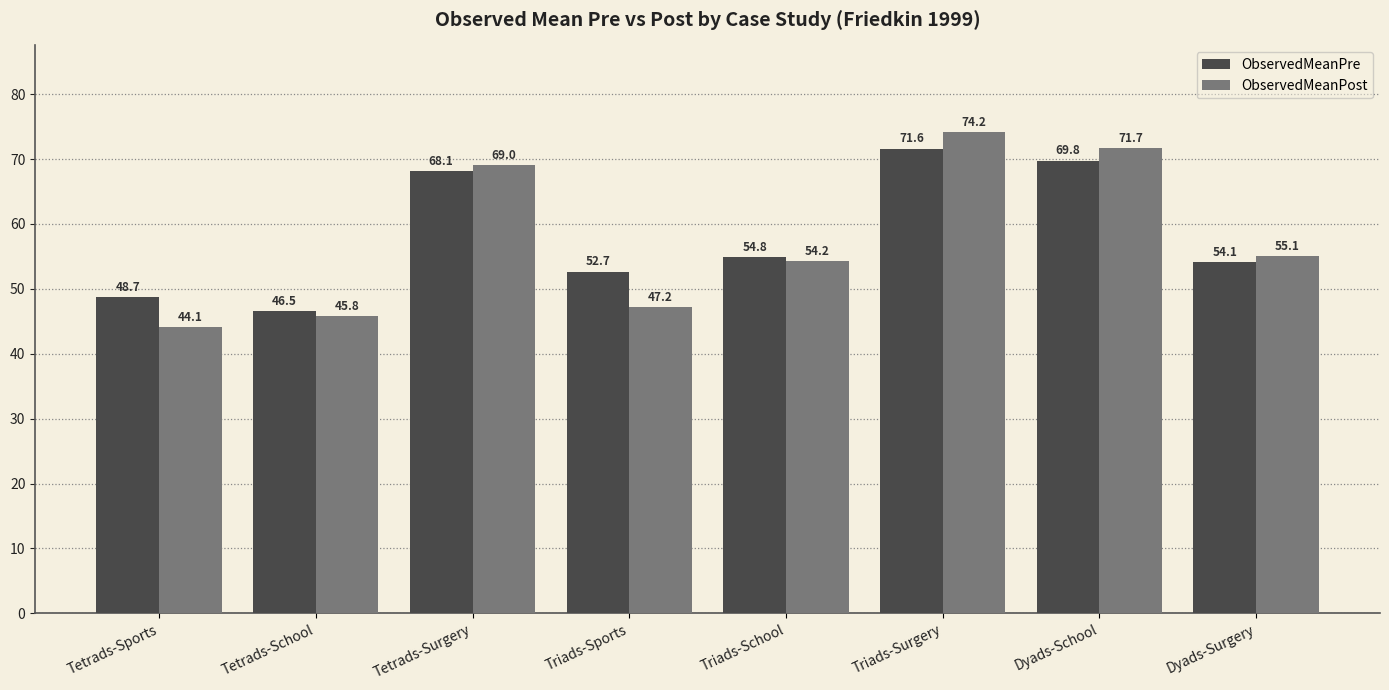

Where is ObservedMeanPre nearest to the value 59?

Triads-School